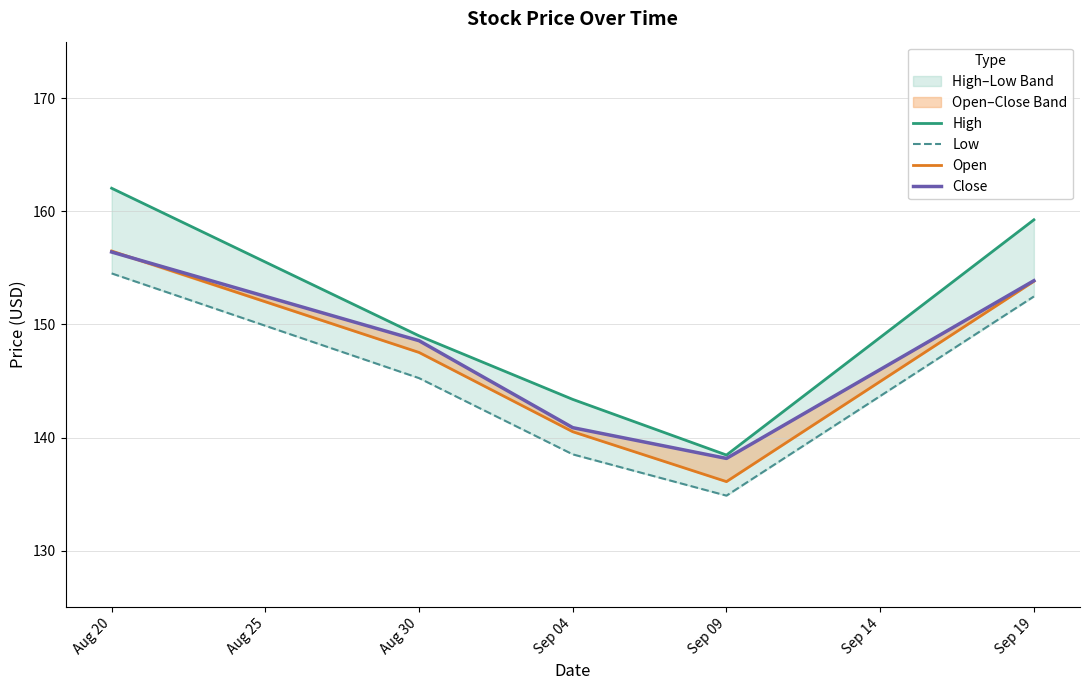

At which category is the sum across all series the highest?

Aug 20